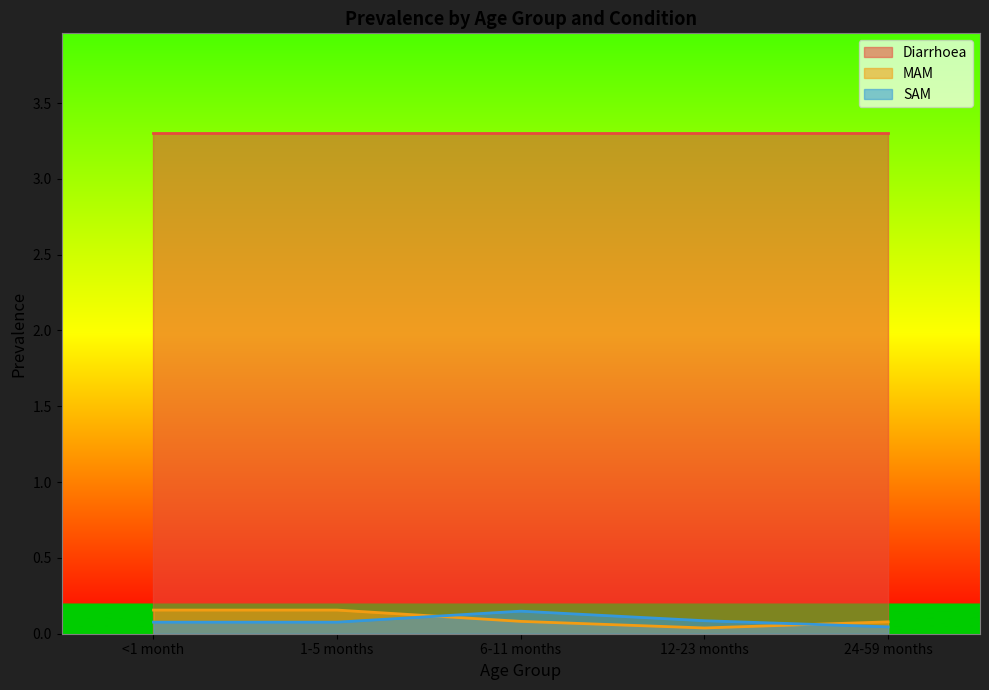

Which series has the largest range (max minus min)?

MAM